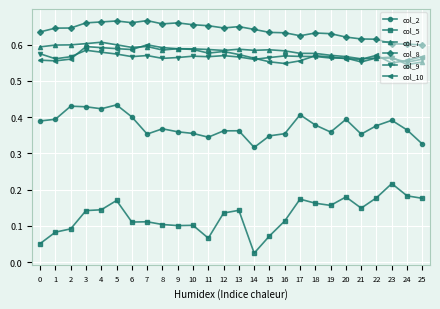

How many distinct data groups are displayed?

6